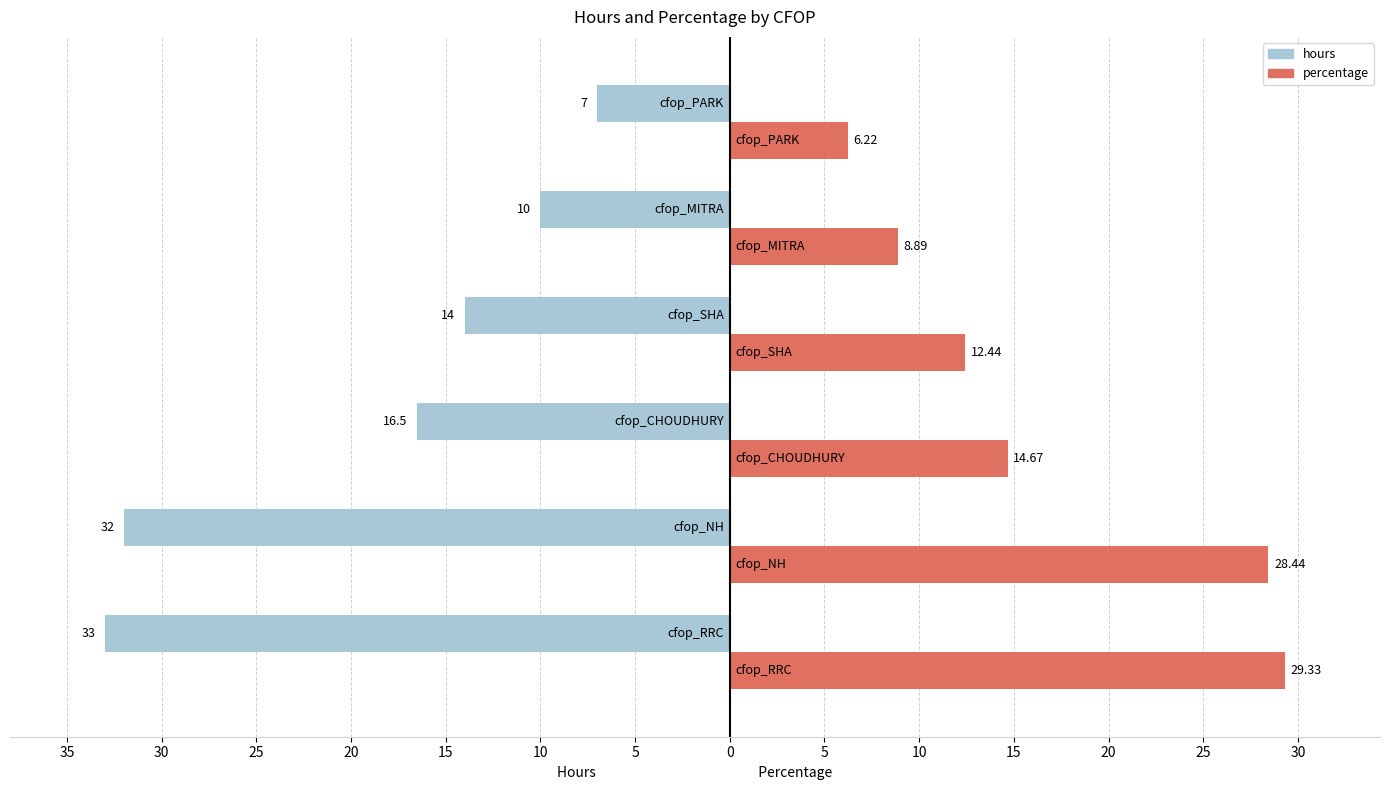

What are all the series names shown in the legend?

hours, percentage